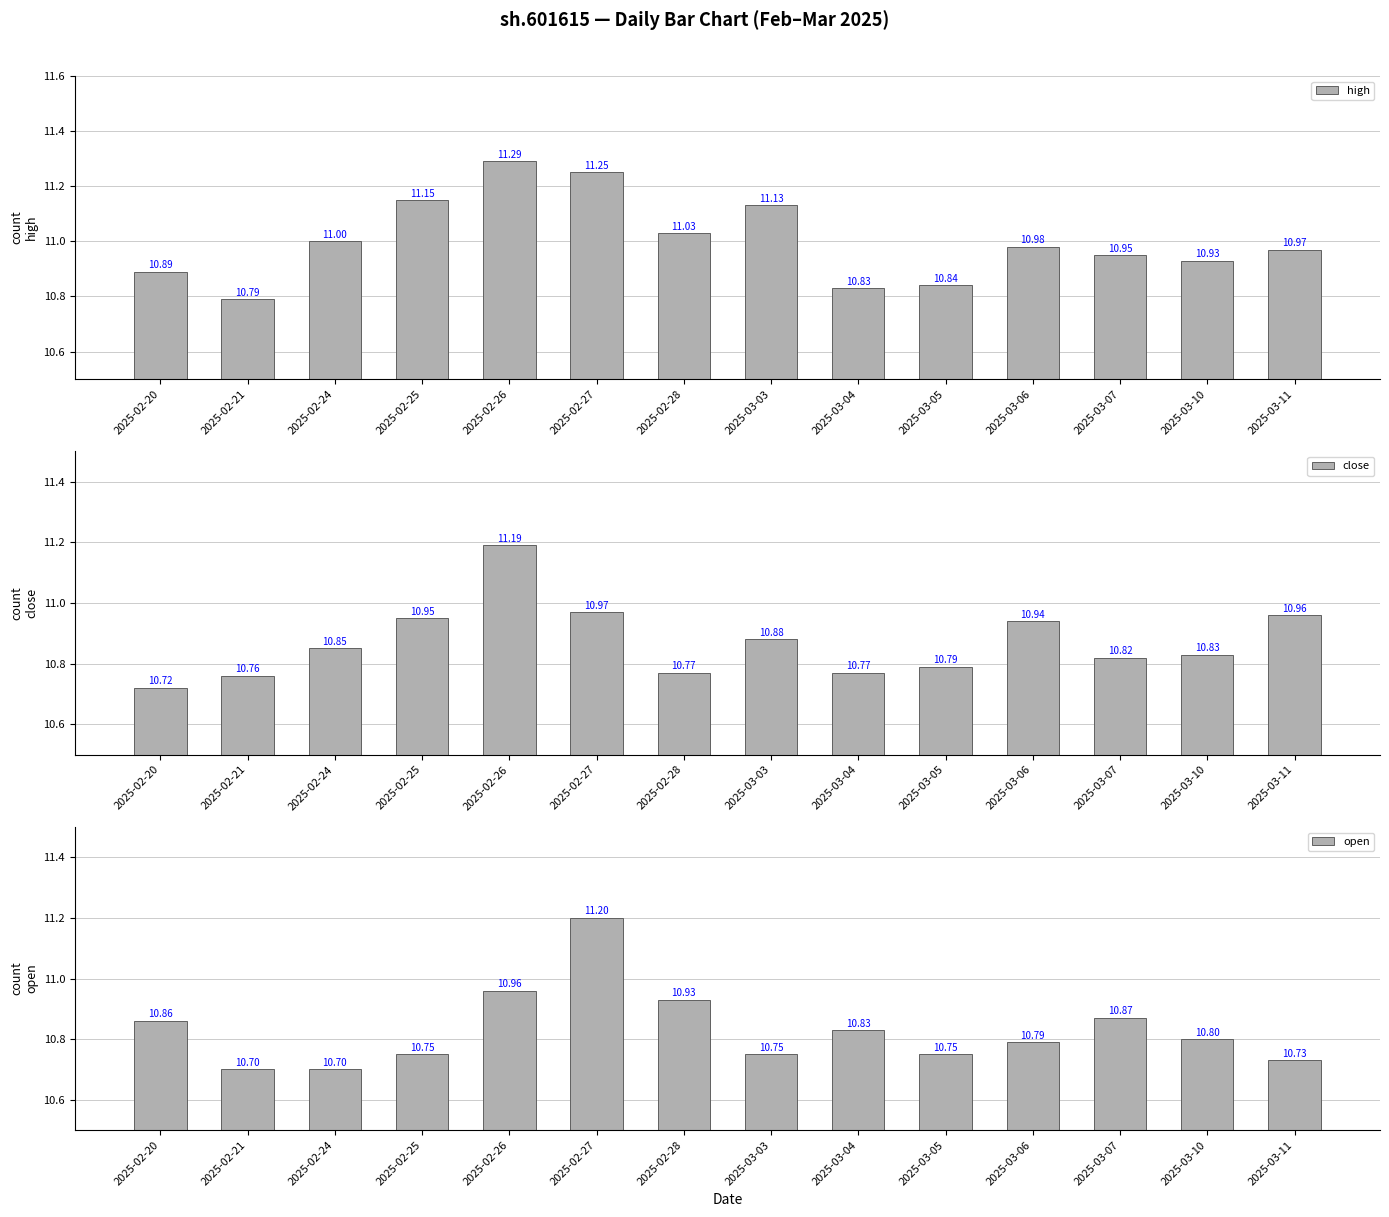

Is it true that close equals 11.2 at 2025-02-26?

True